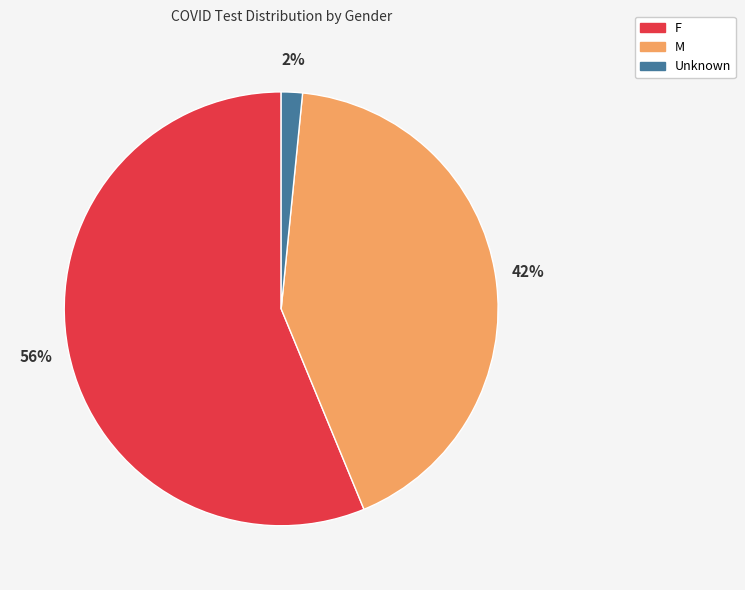

To the nearest percent, what percentage of the pie is F?

56%